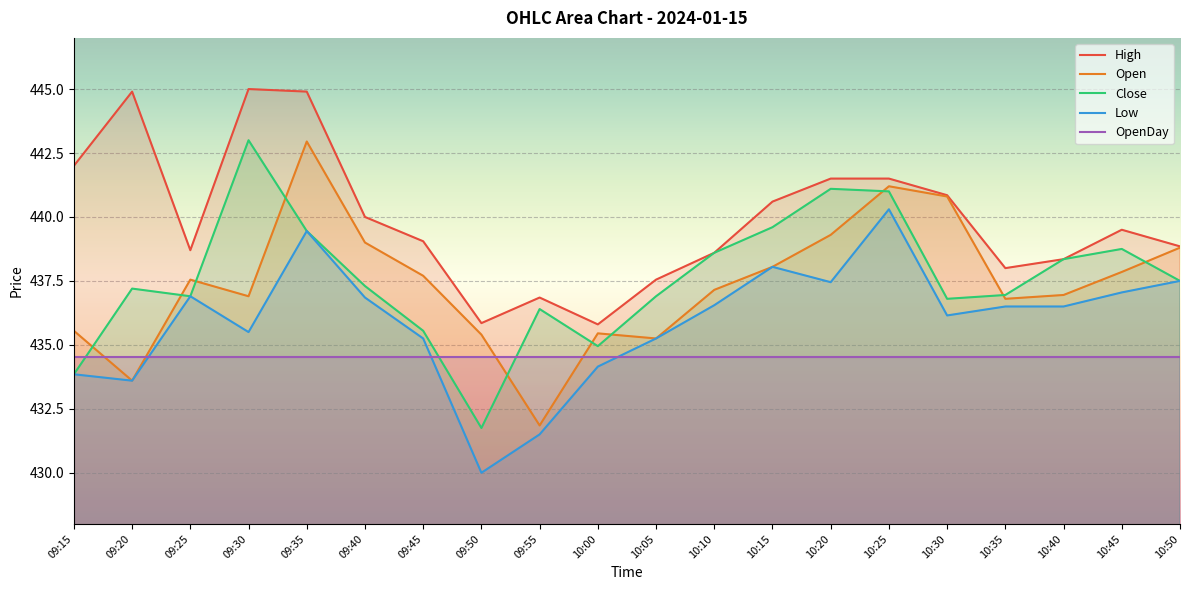

At which category is the sum across all series the highest?

09:35